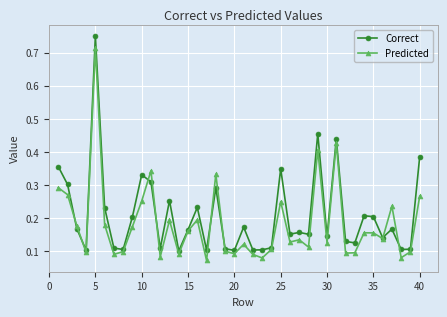

Rank the series by their maximum value, from highest to lowest.

Correct, Predicted